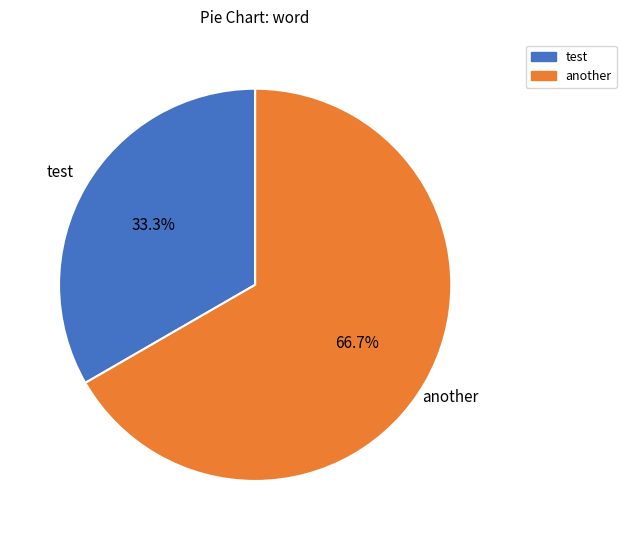

Count the number of slices in the pie.

2